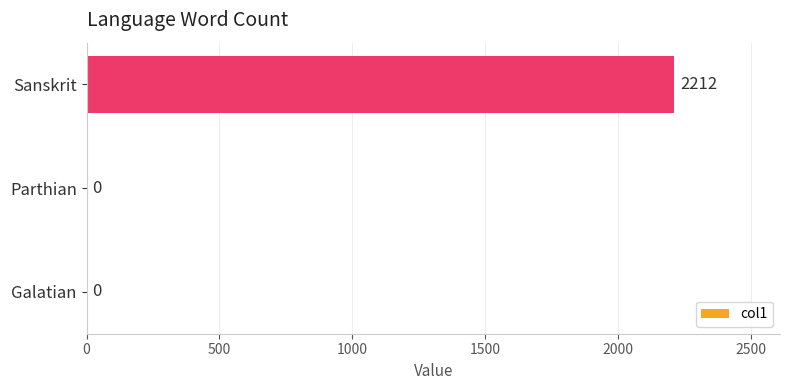

Is it true that the value at Sanskrit is 2212?

True